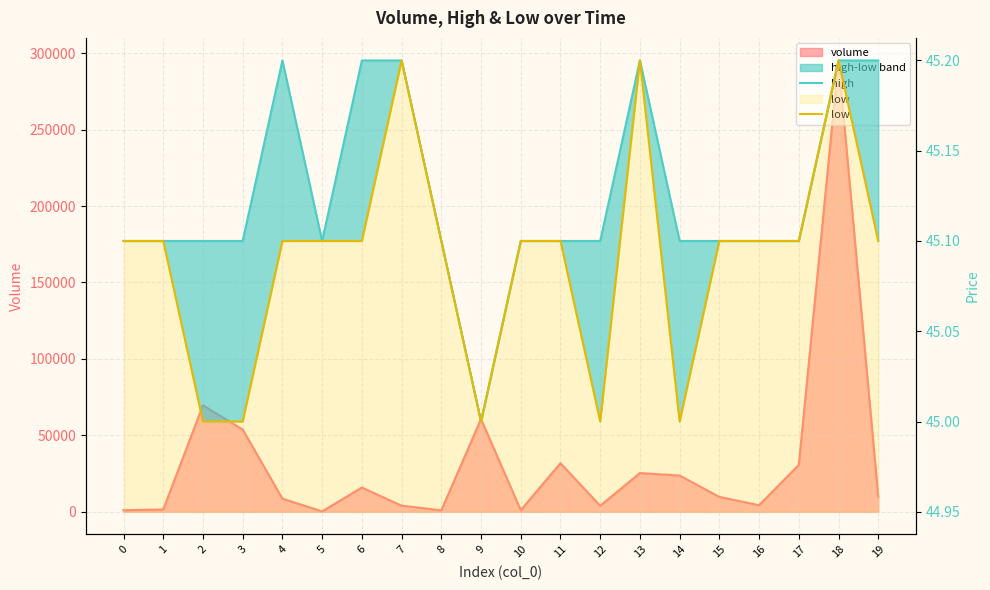

At which label is high closest to 45?

9